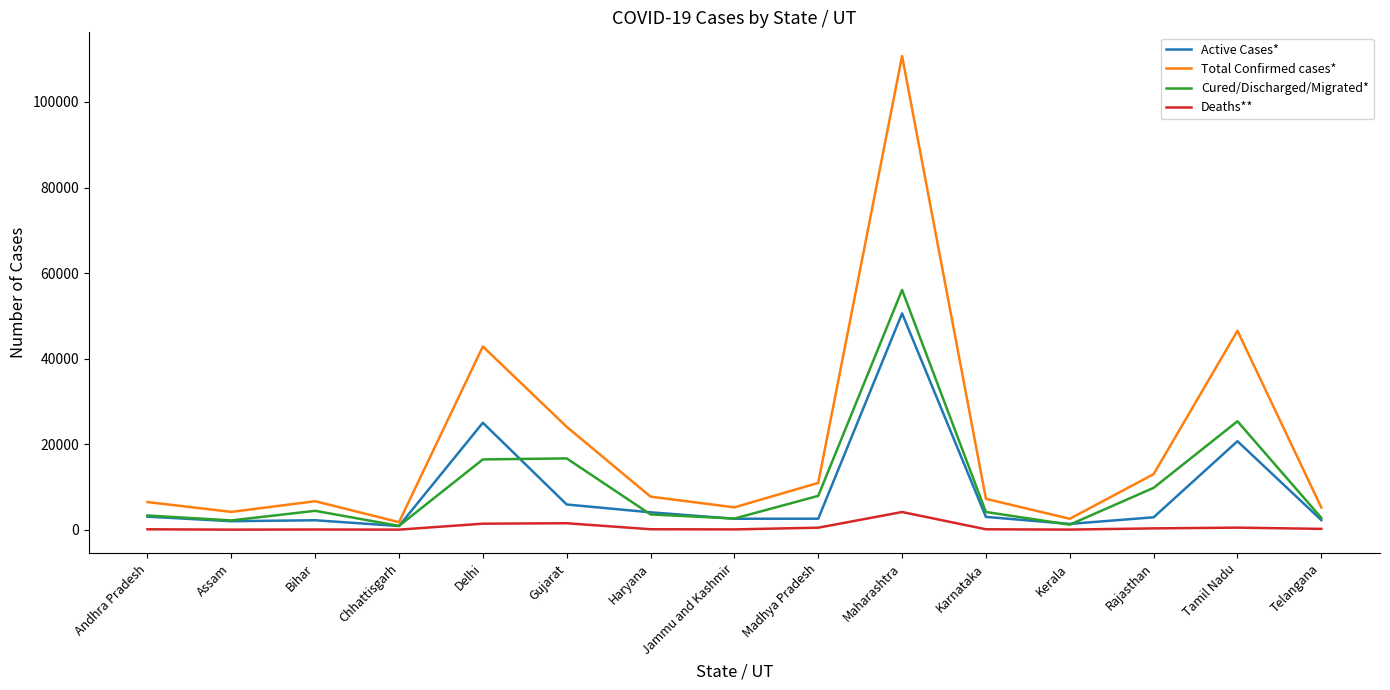

Is it true that Deaths** equals 1400 at Delhi?

True